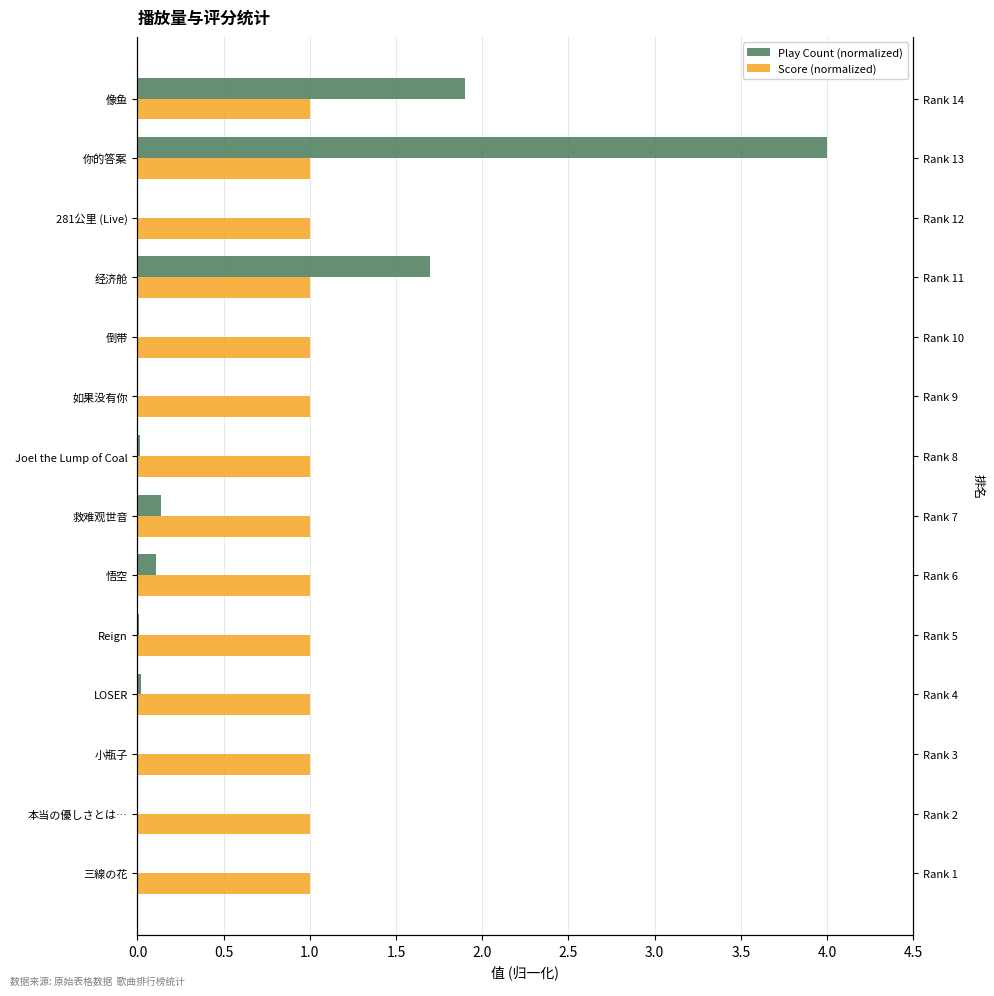

Rank the series by their maximum value, from lowest to highest.

Score (normalized), Play Count (normalized)